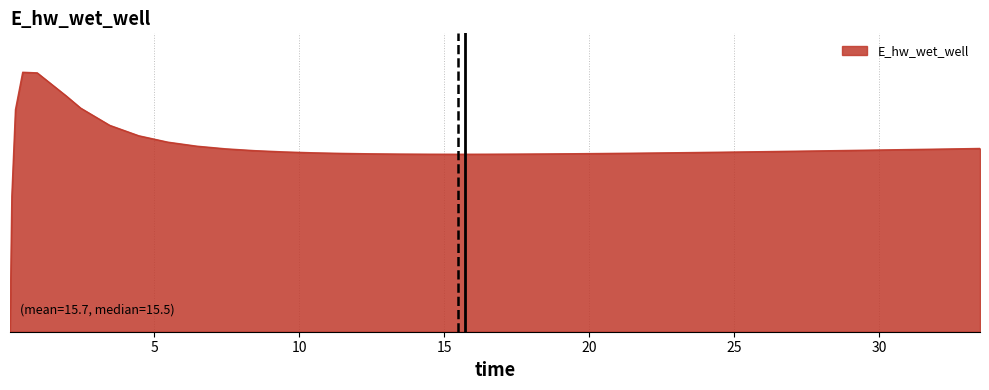

Reading left to right, what are all the values shown in this chart?

0.0	2899.7	4755.7	5557.7	5545.0	5050.6	4789.1	4420.8	4197.8	4061.3	3974.7	3917.7	3878.9	3851.9	3833.0	3820.0	3811.2	3805.8	3802.9	3802.0	3802.9	3805.1	3808.5	3812.9	3818.0	3823.9	3830.4	3837.5	3841.2	3848.9	3857.1	3865.5	3874.3	3878.8	3888.0	3897.4	3902.2	3906.5	3915.8	3925.6